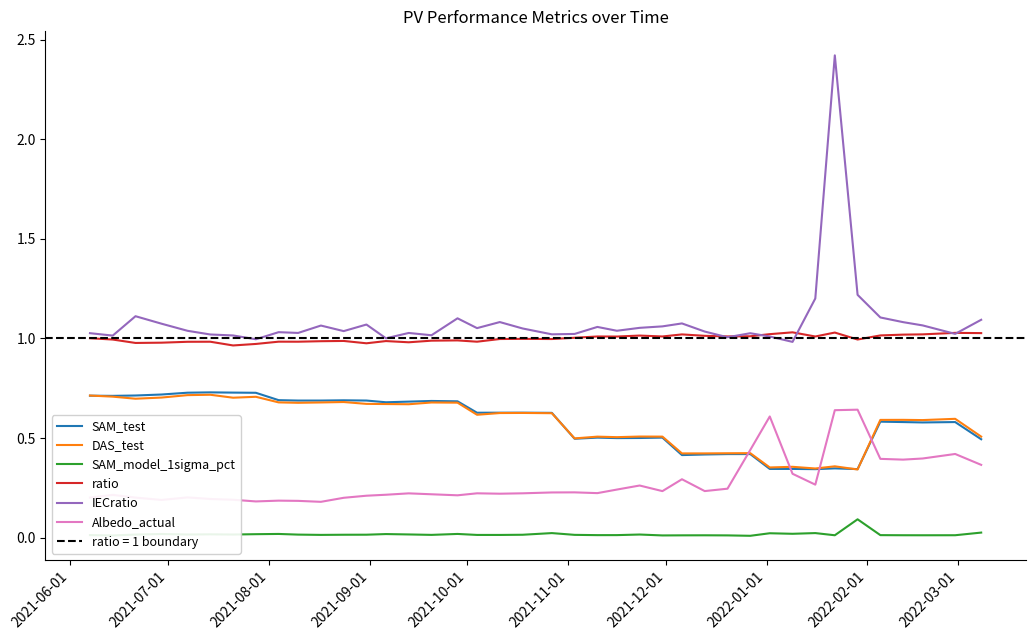

True or false: SAM_model_1sigma_pct and IECratio cross at least once.

False